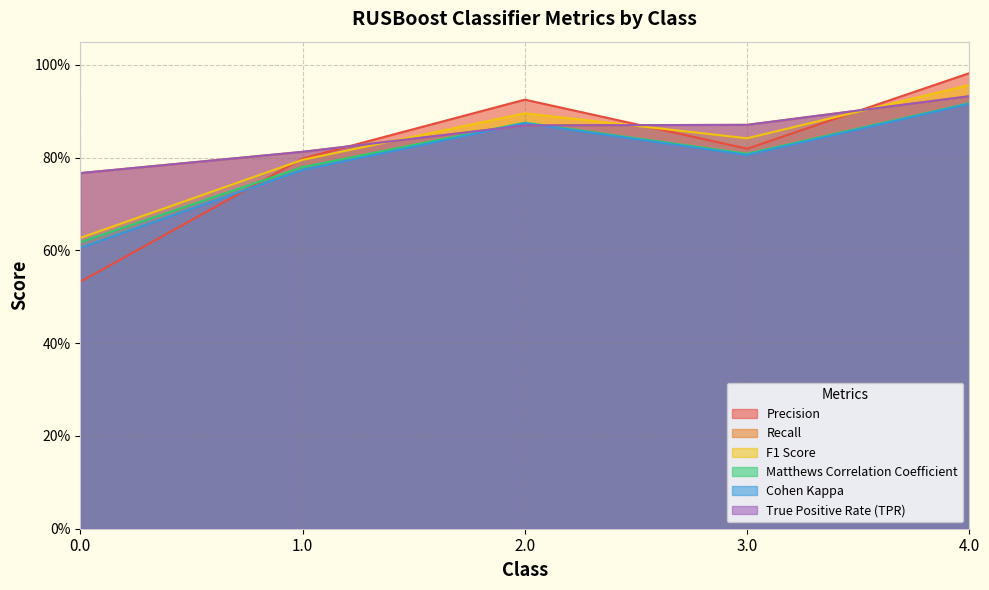

How many data points does each series have?

5